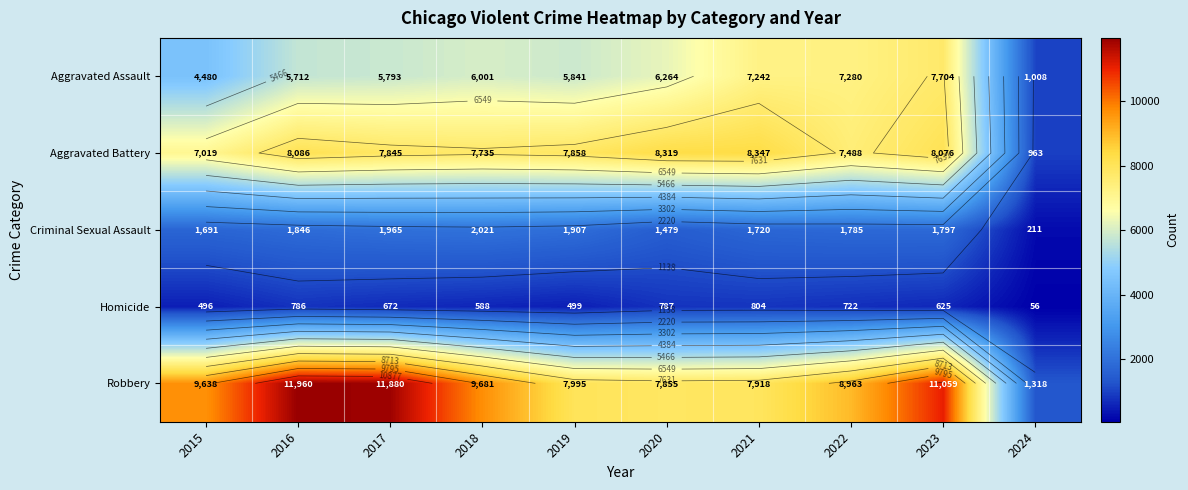

At which label does Aggravated Battery reach its minimum?

2024